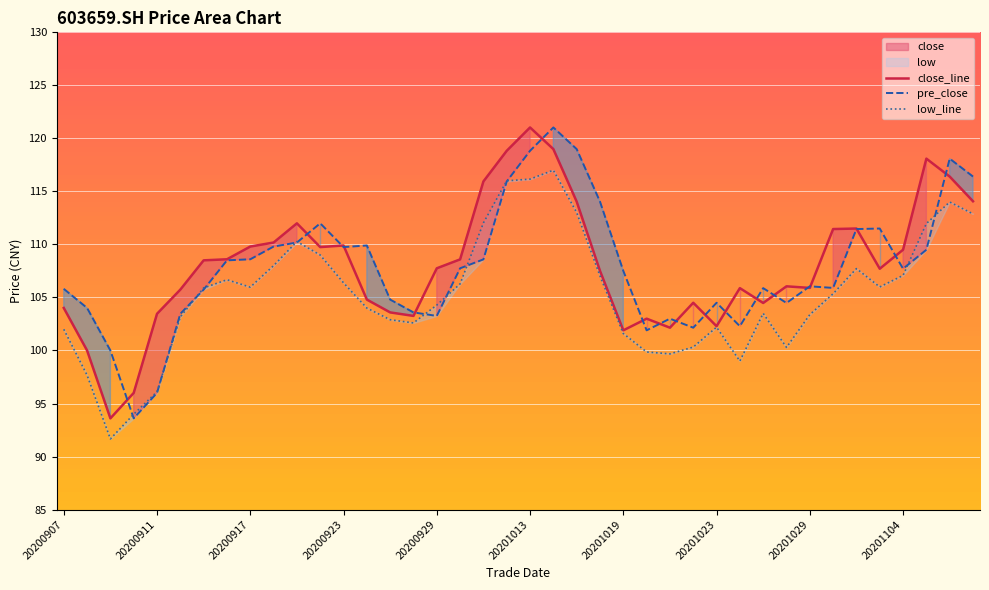

Which series ends up on top after the final intersection of pre_close and close_line?

pre_close